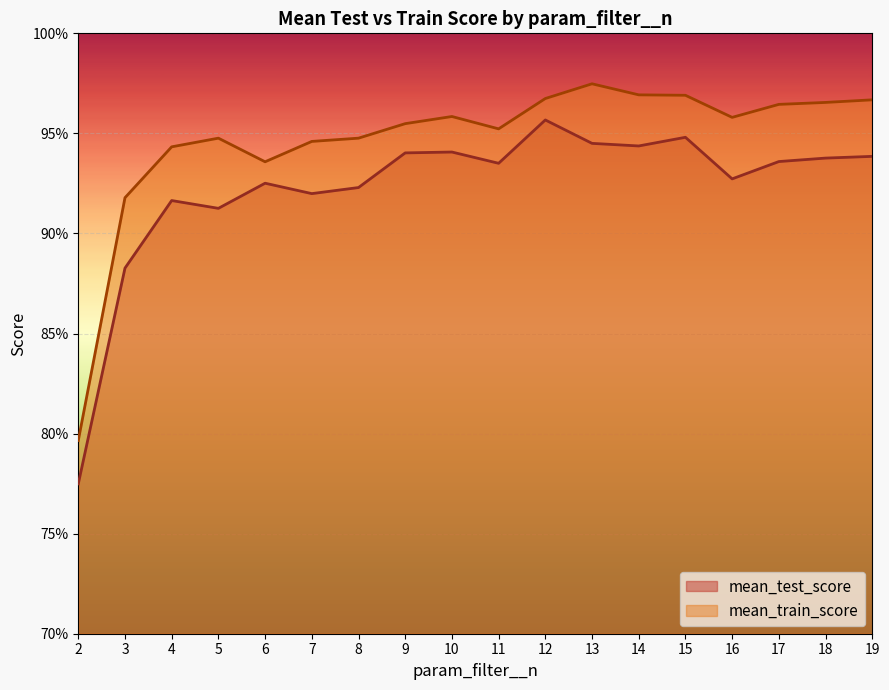

How many lines are shown in the chart?

2